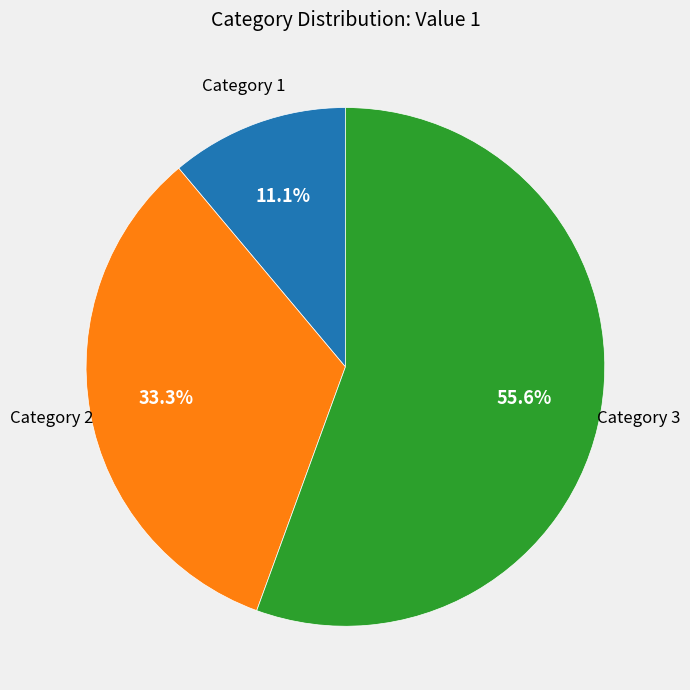

Do Category 3 and Category 1 together represent more than half of the pie?

Yes